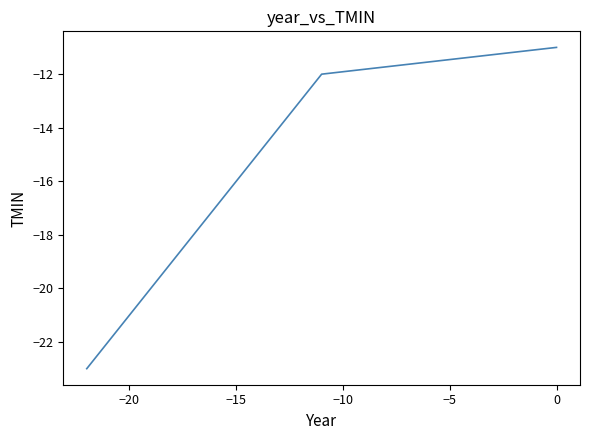

What is the greatest value displayed?

-11